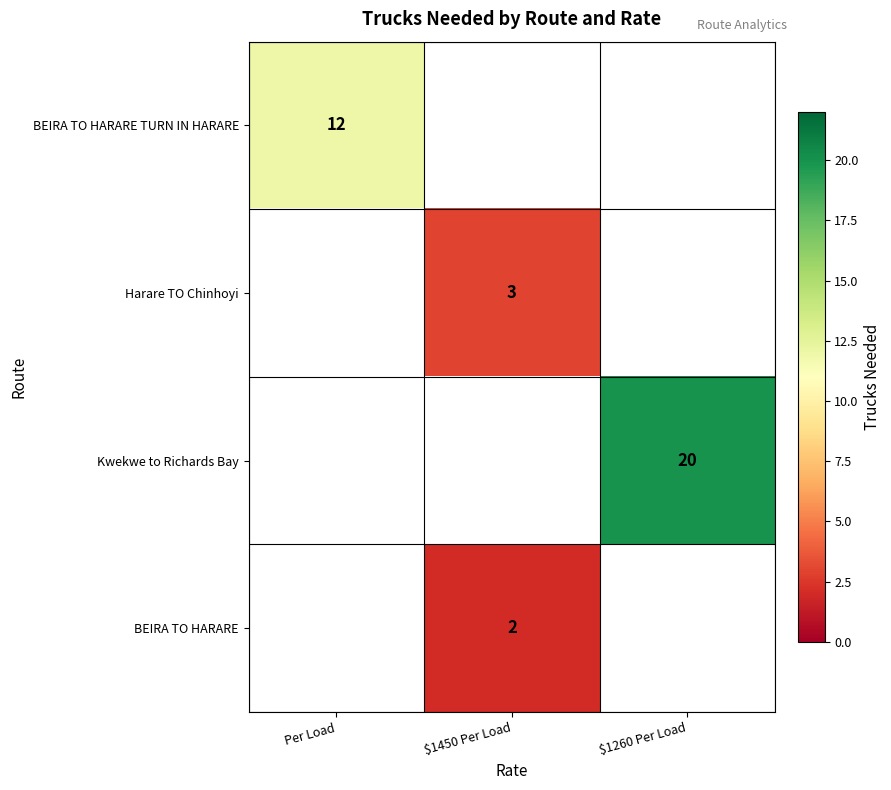

At how many categories does at least one series exceed 6?

2